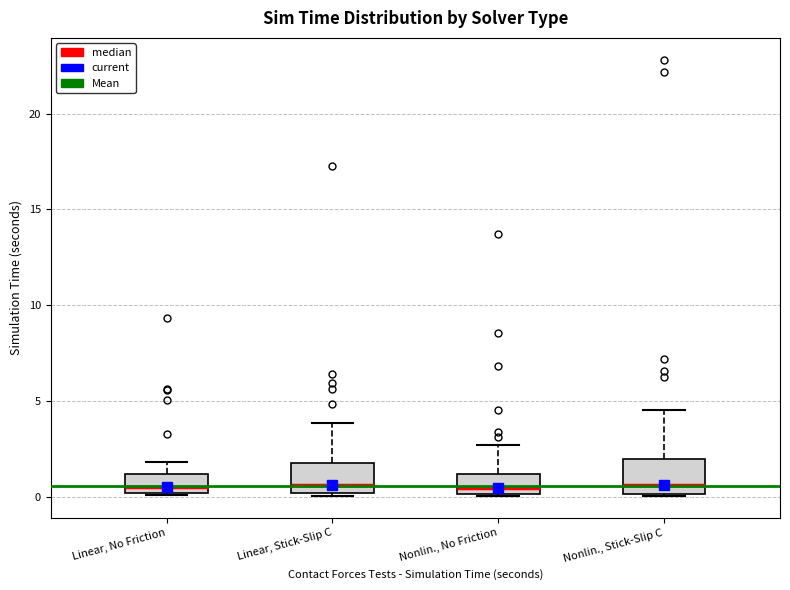

Where is the upper edge of the box for Nonlin., No Friction on the y-axis? The values are not printed on the chart, so give them approximately, as read against the axis.

1.0